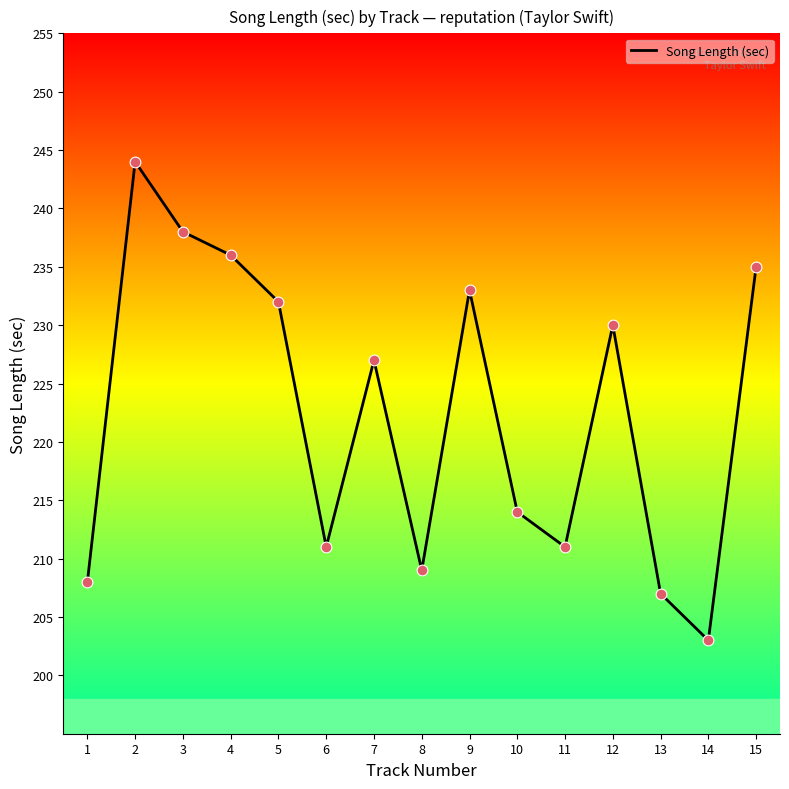

What is the ratio of the value at 12 to the value at 1?

1.1